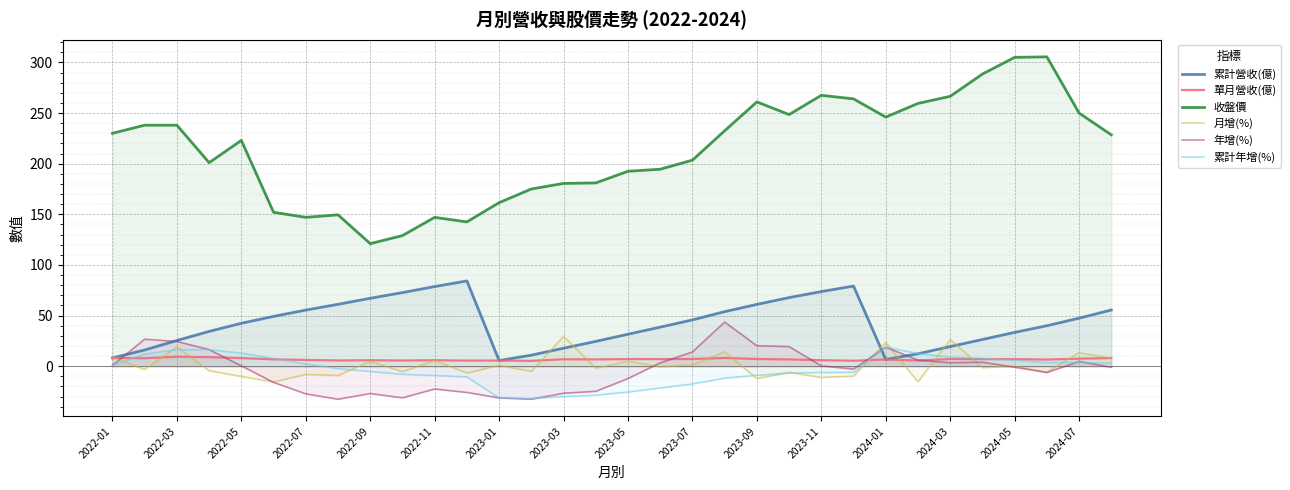

How many interior local peaks does the 單月營收(億) series have?

9